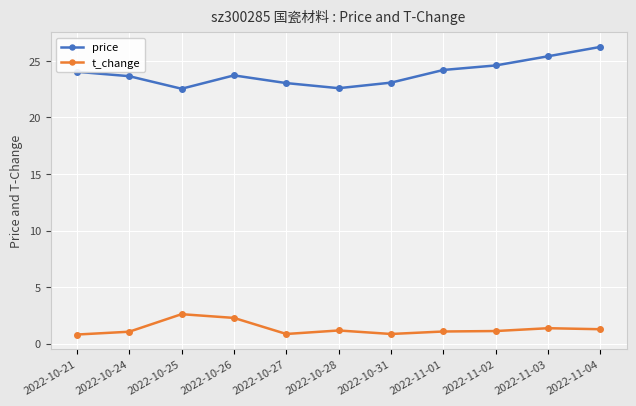

At which category does t_change reach its first local peak?

2022-10-25